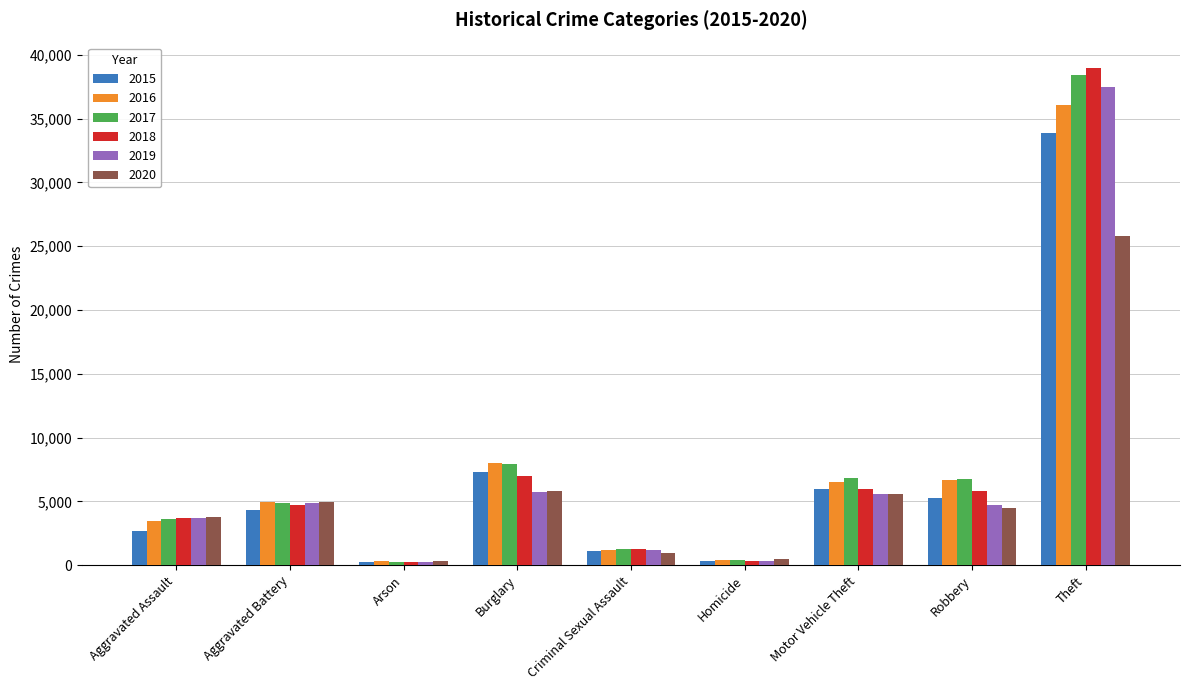

How many categories are shown in the chart?

9